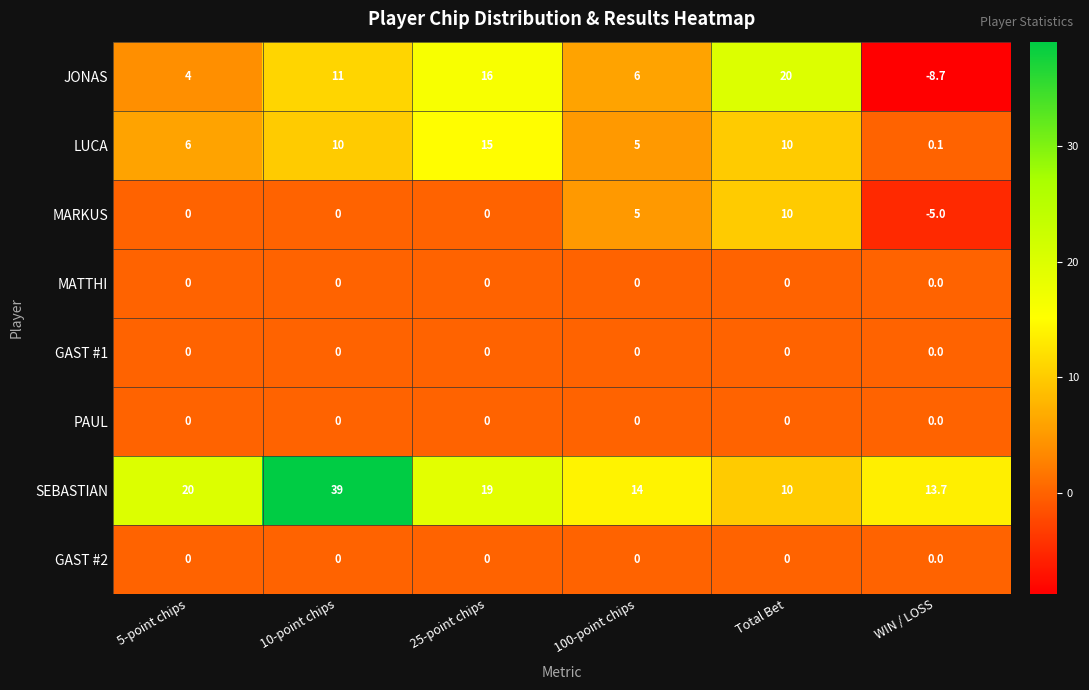

What is the spread (max minus min) of values at 10-point chips?

39.0